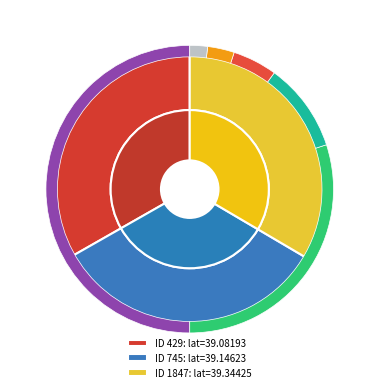

Does 745 represent more than half of the total?

No